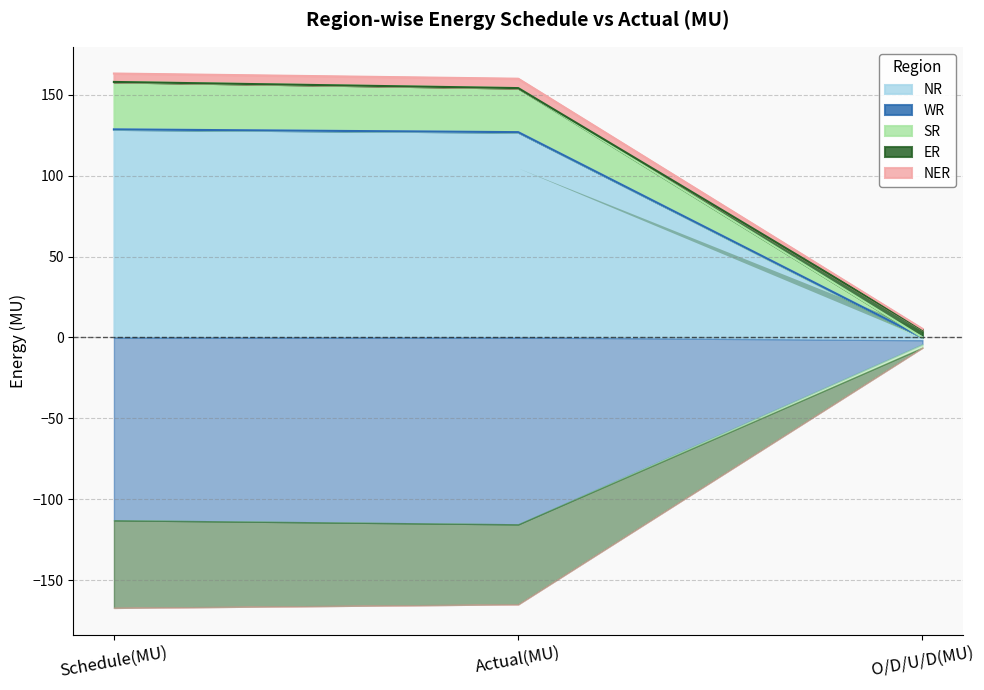

Which series has the widest spread of values?

ER